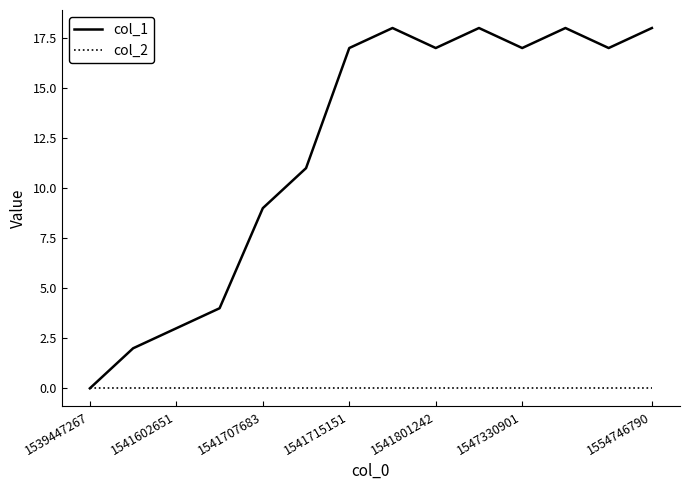

What is the maximum value for col_1?

18